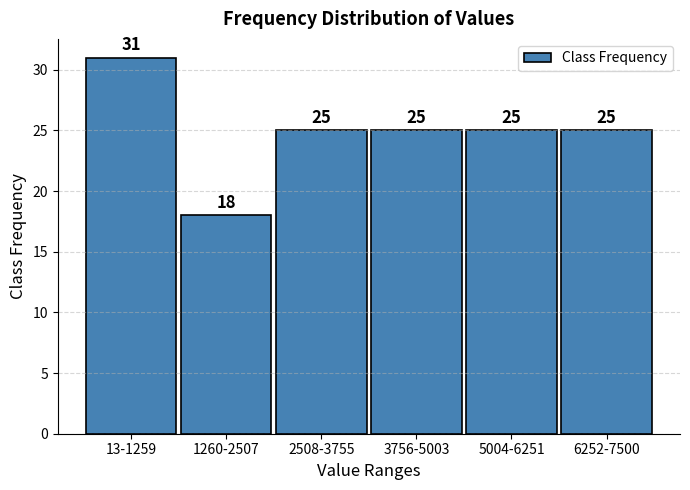

Reading right to left, list all the values displayed in this chart.

25	25	25	25	18	31